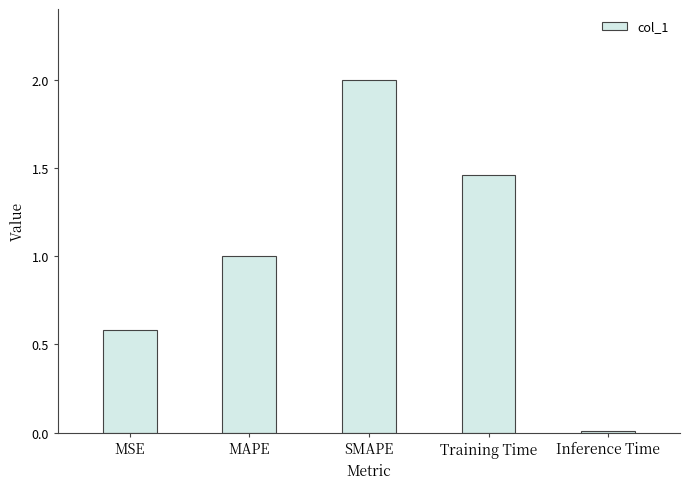

Is it true that the value at Training Time is 2.3?

False